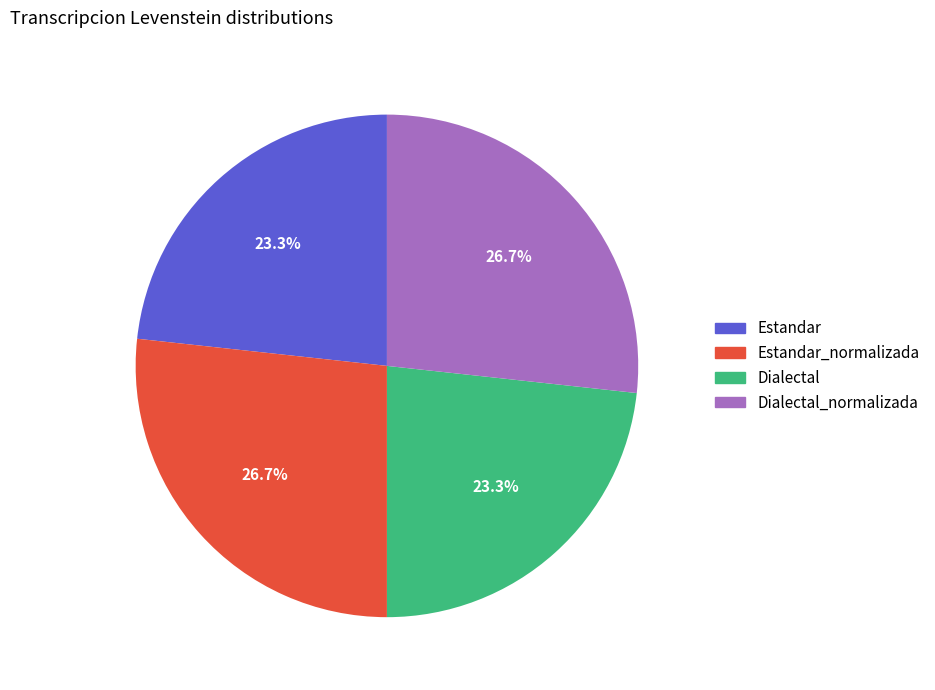

Does any single category account for the majority?

No